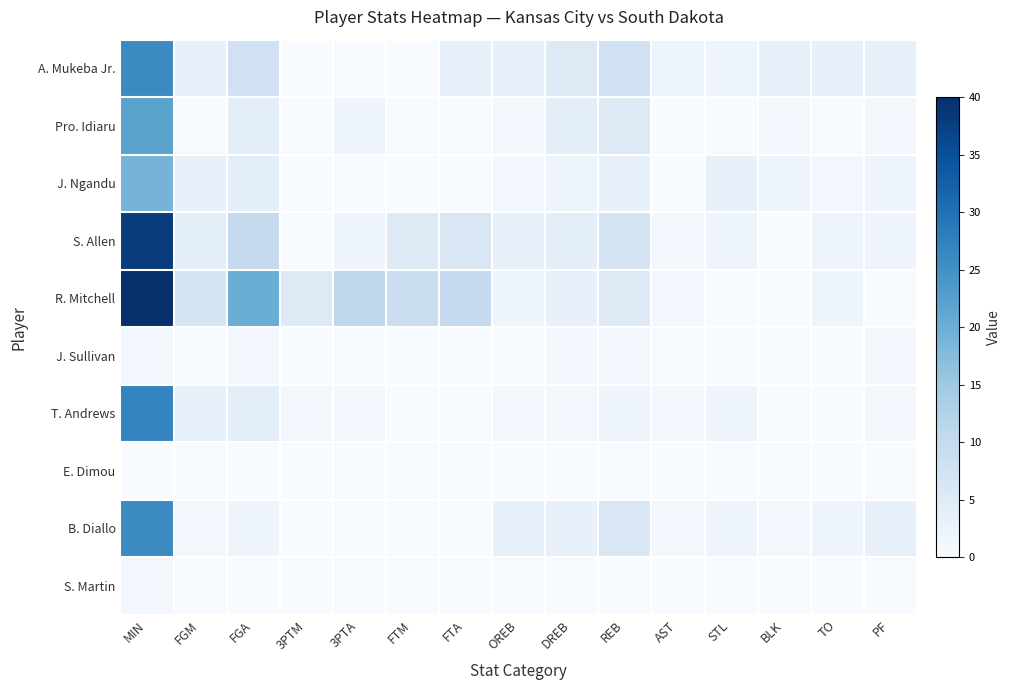

Which has a higher value, 3PTM or STL?

STL